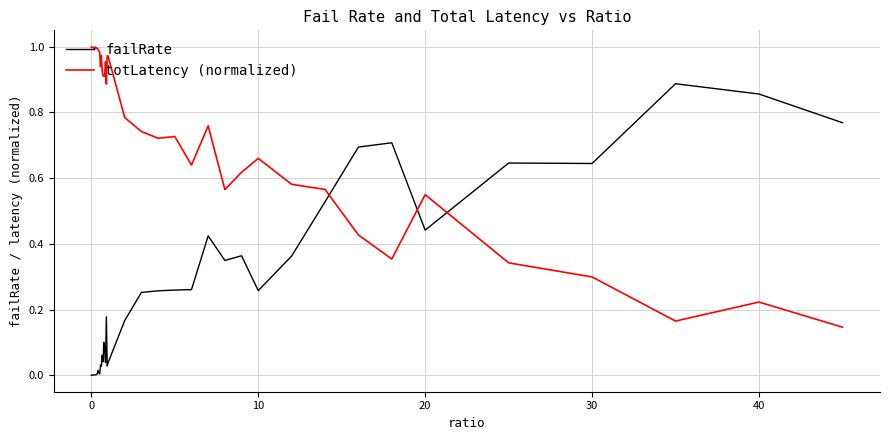

How many times do totLatency (normalized) and failRate cross each other?

3